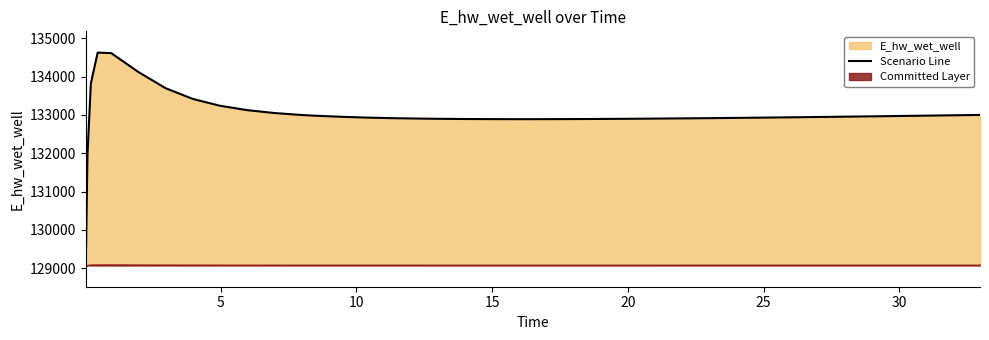

What is the maximum value for Scenario Line?

134628.1